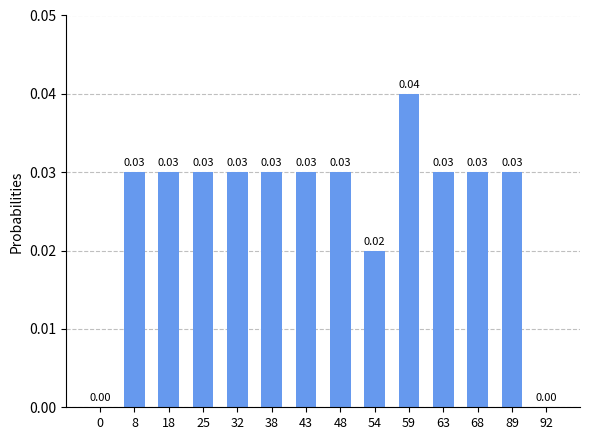

Which has a higher value, 59 or 0?

59